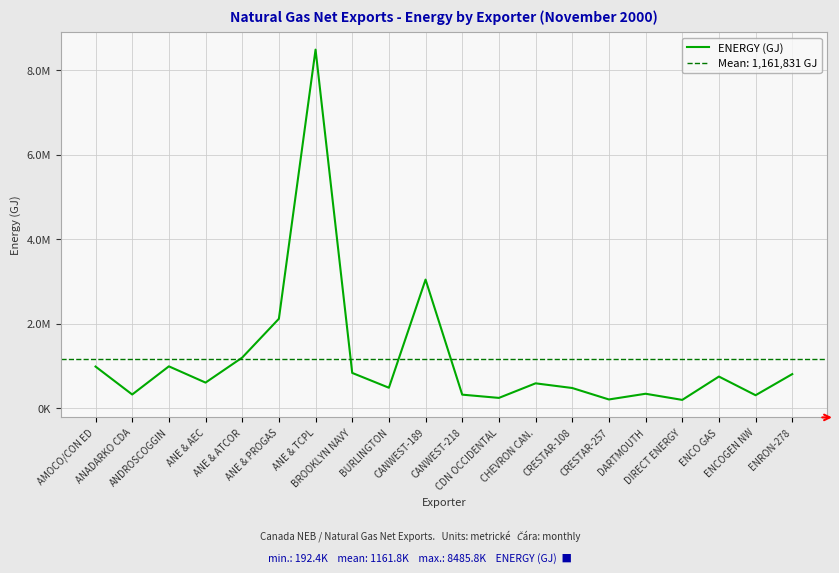

Is it true that the value at CRESTAR-108 is 288976.0?

False